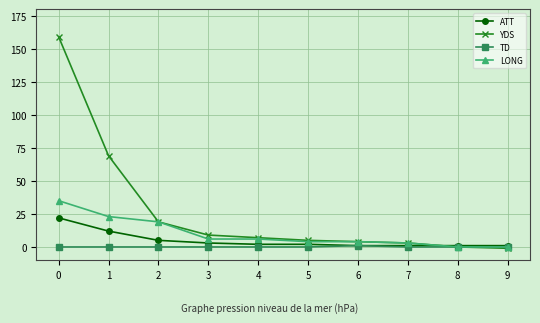

Is it true that LONG equals 3 at 7?

True